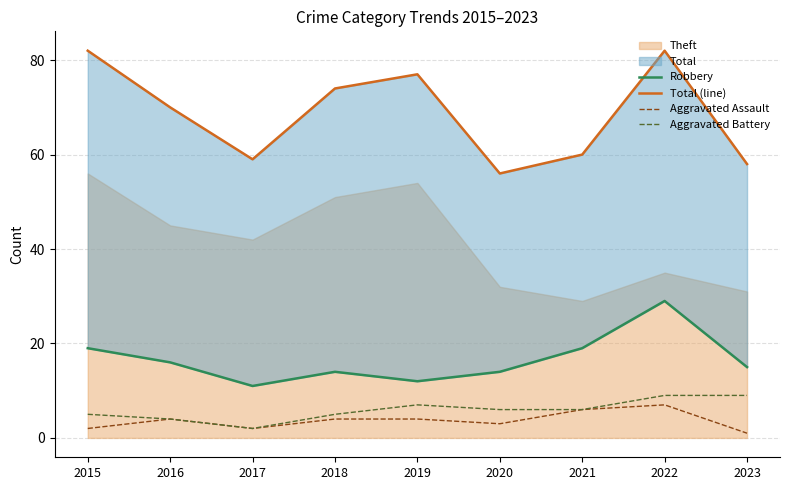

How many data points in Aggravated Battery are less than 6?

4